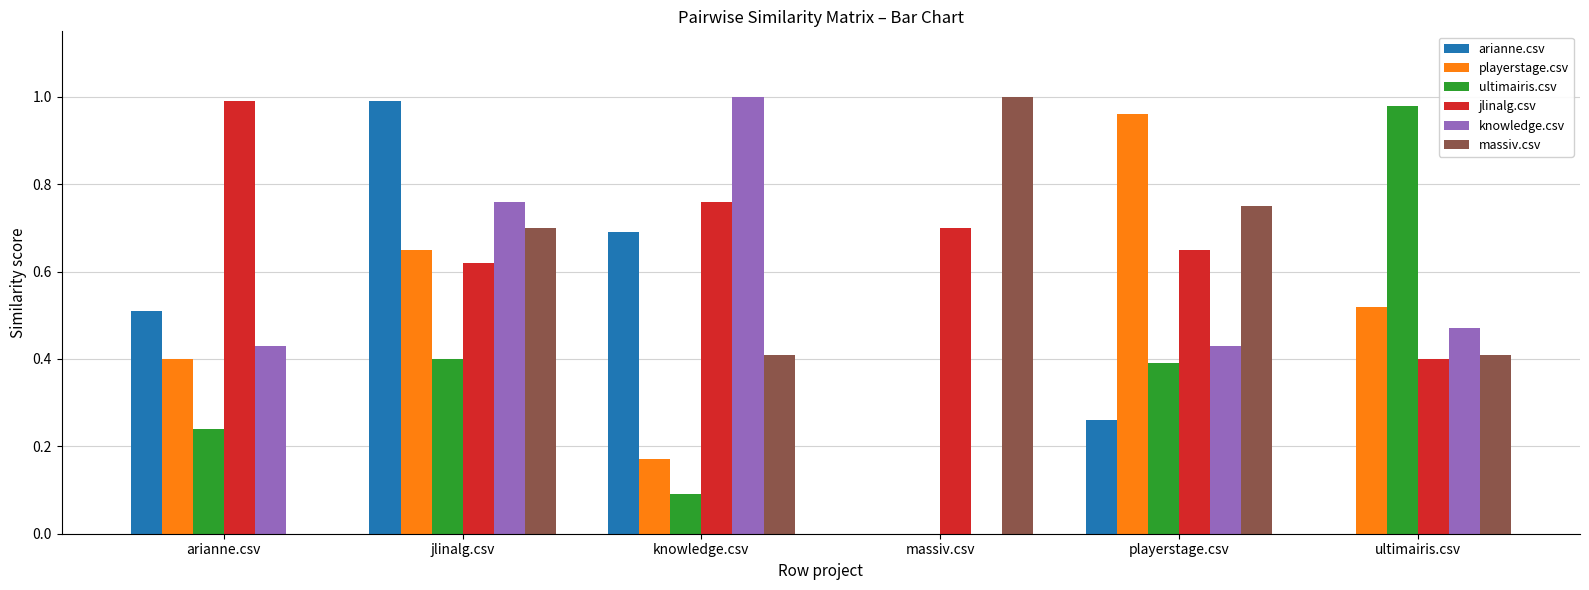

What is the sum of all knowledge.csv values?

3.1